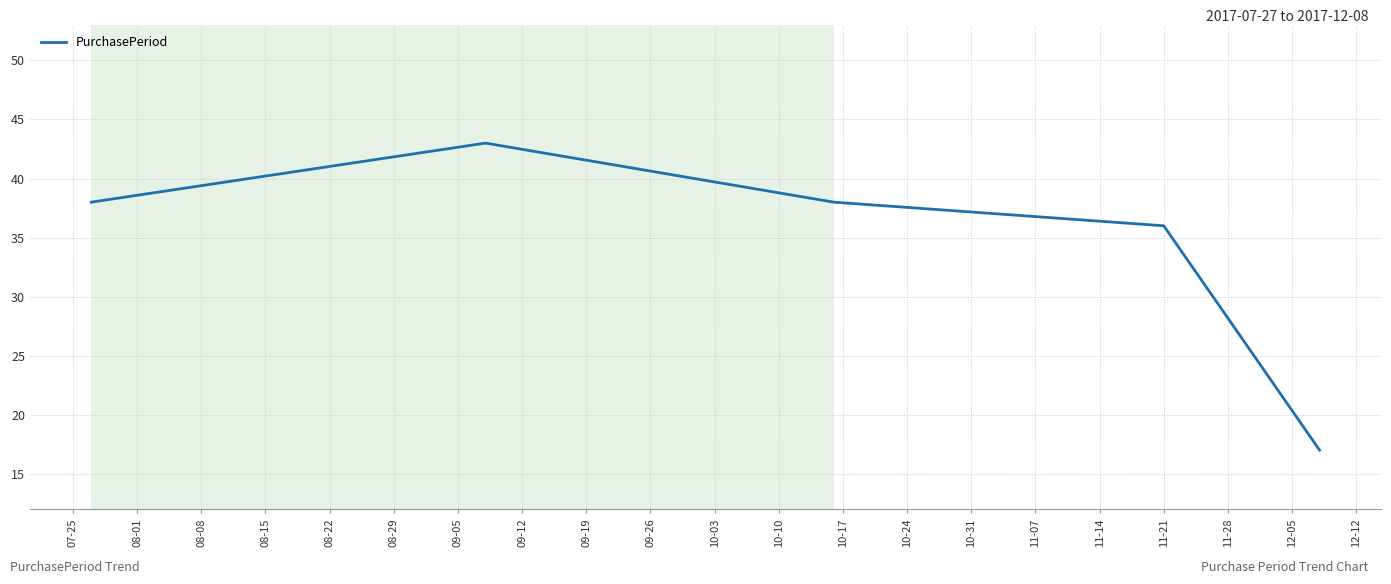

Is this an area chart (filled region under the line)?

No